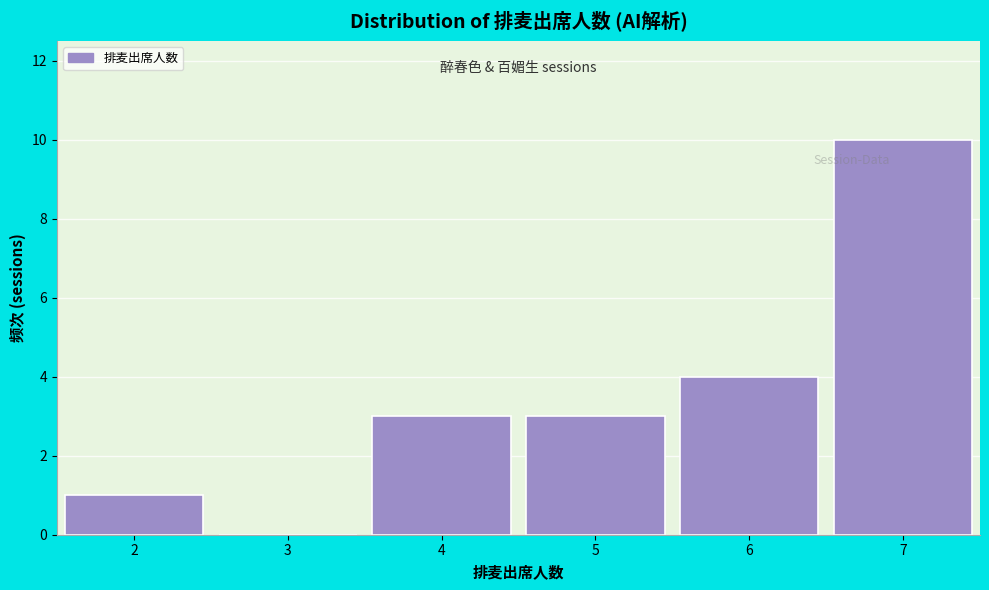

Reading left to right, list every bar in this chart as the range it spans on the x-axis followed by its height. The values are not printed on the chart, so give them approximately, as read against the axis.

1.5 to 2.5: 1
2.5 to 3.5: 0
3.5 to 4.5: 3
4.5 to 5.5: 3
5.5 to 6.5: 4
6.5 to 7.5: 10